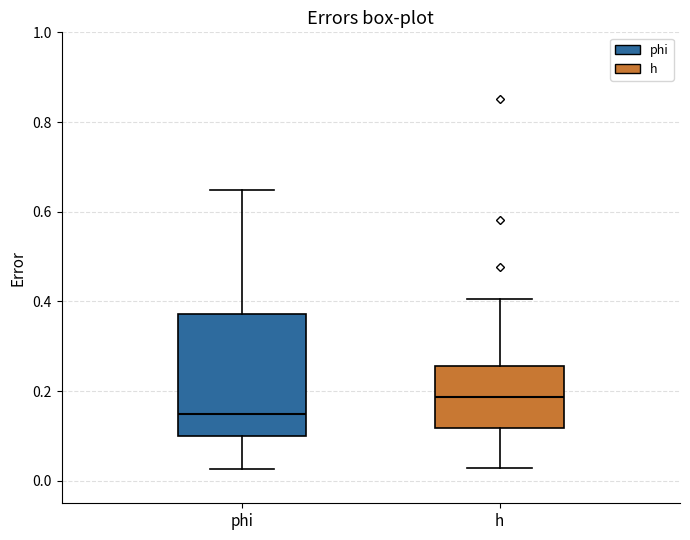

Which box has the lowest median line?

phi